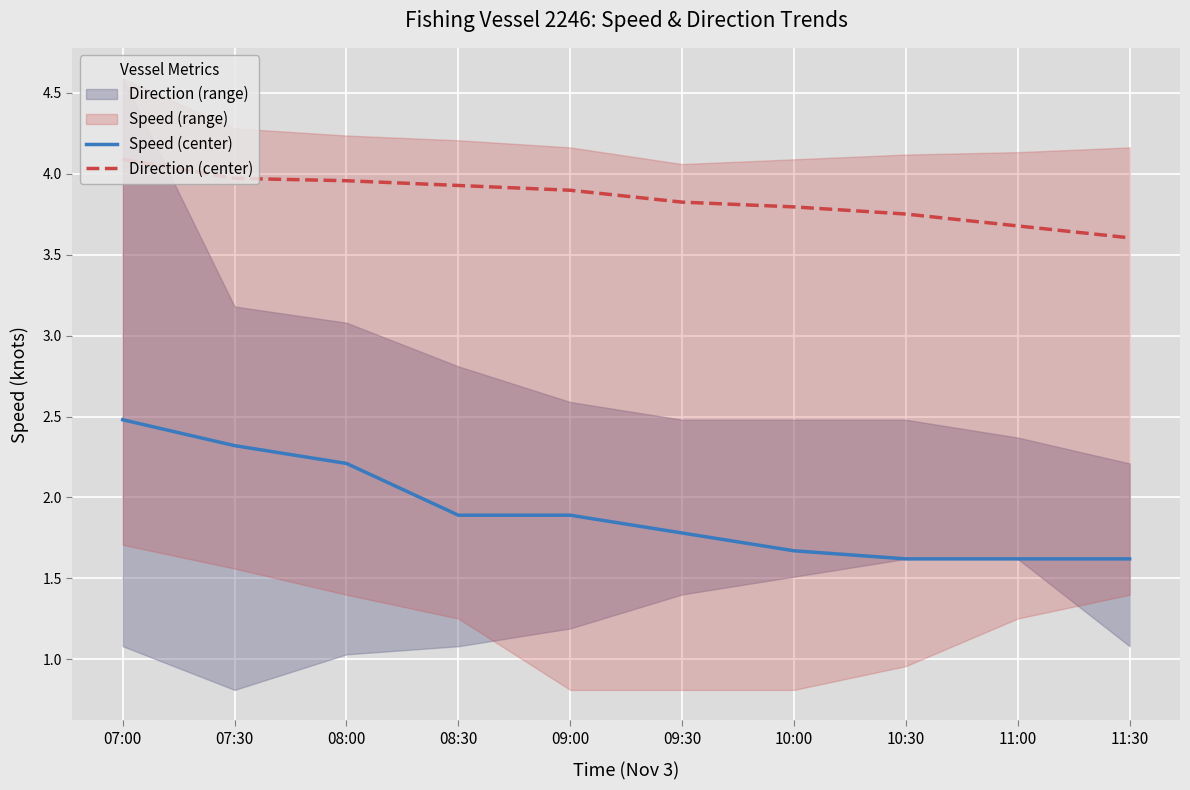

What is the difference between the maximum and minimum values in the Speed (center) series?

0.9